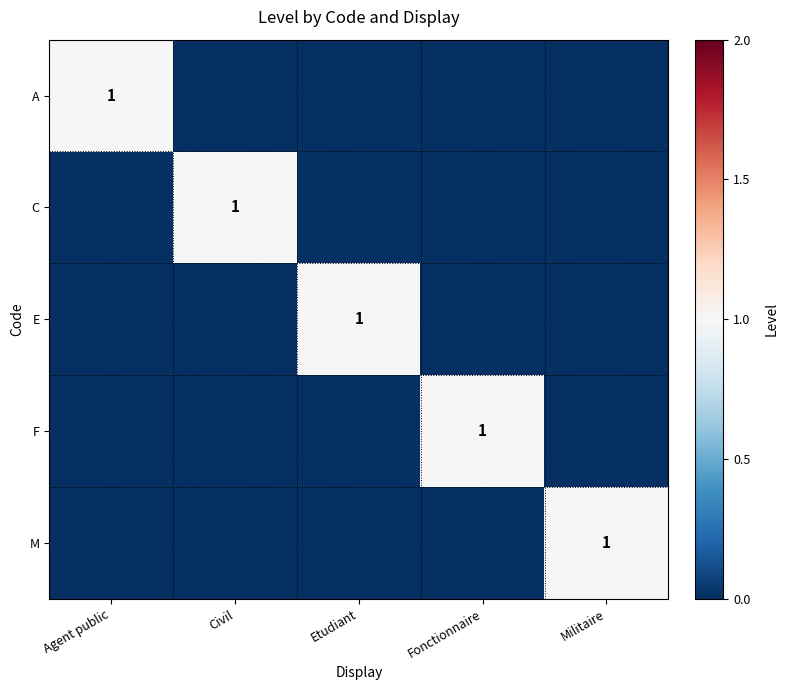

Count the M values in the range 0 to 1.

5